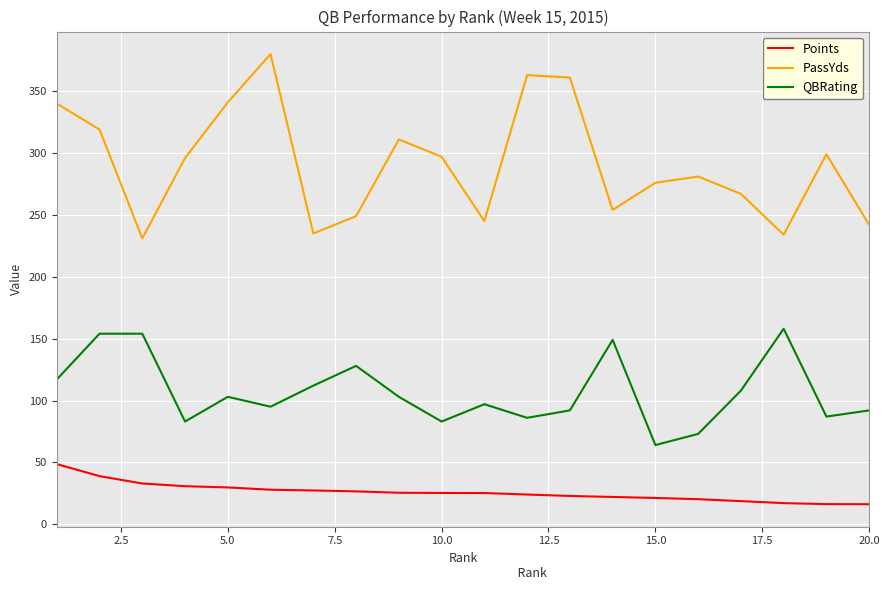

Which series has the largest total across all categories?

PassYds